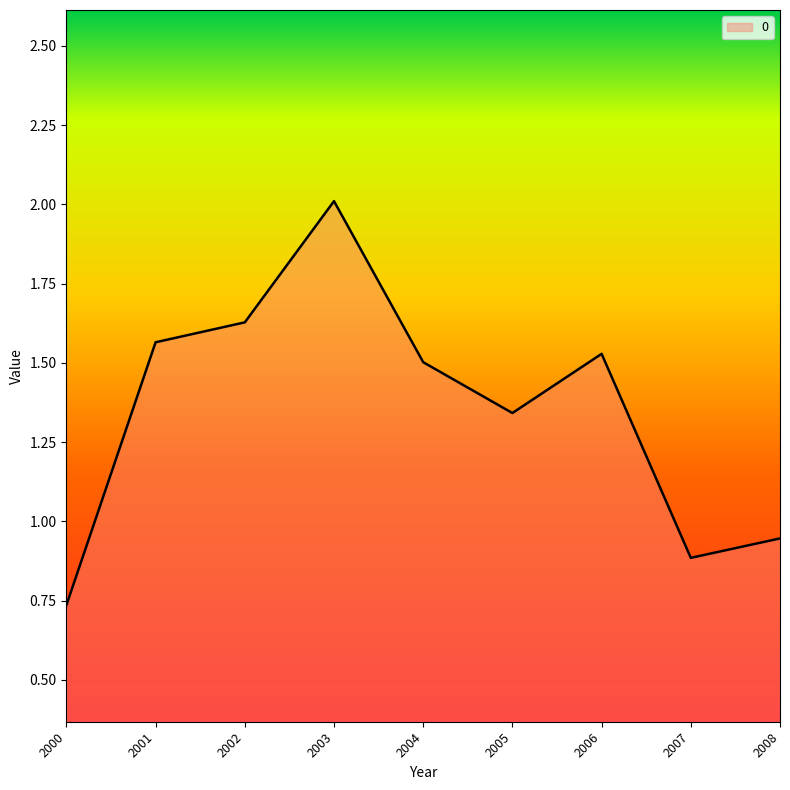

At which label does the data first exceed 1?

2001